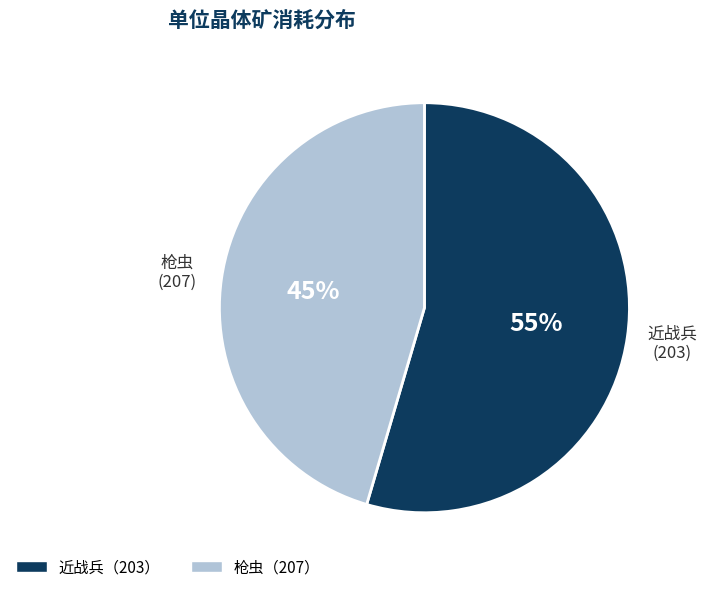

To the nearest percent, what percentage of the pie is 枪虫（207）?

45%